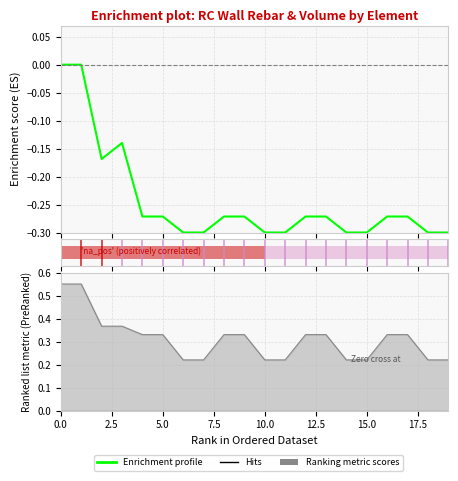

The value of Volume_(m^3) at 2 is 0.6. True or false?

False